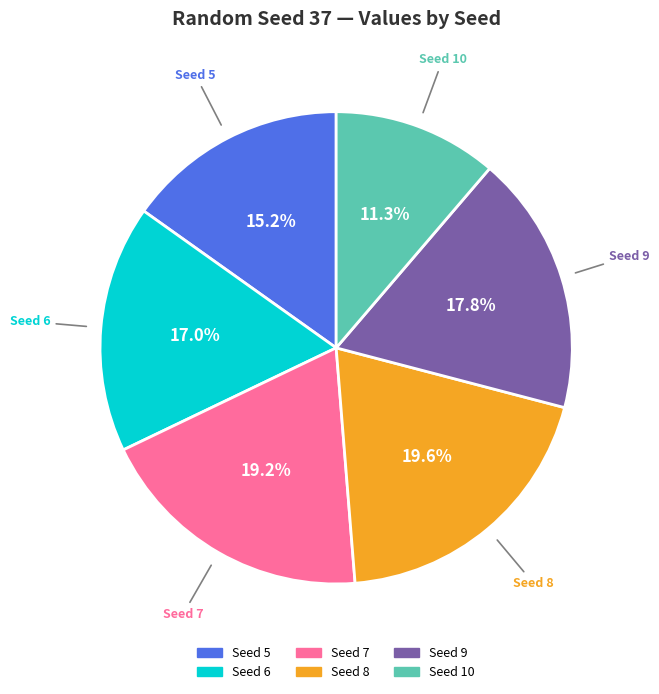

Does any single category account for the majority?

No